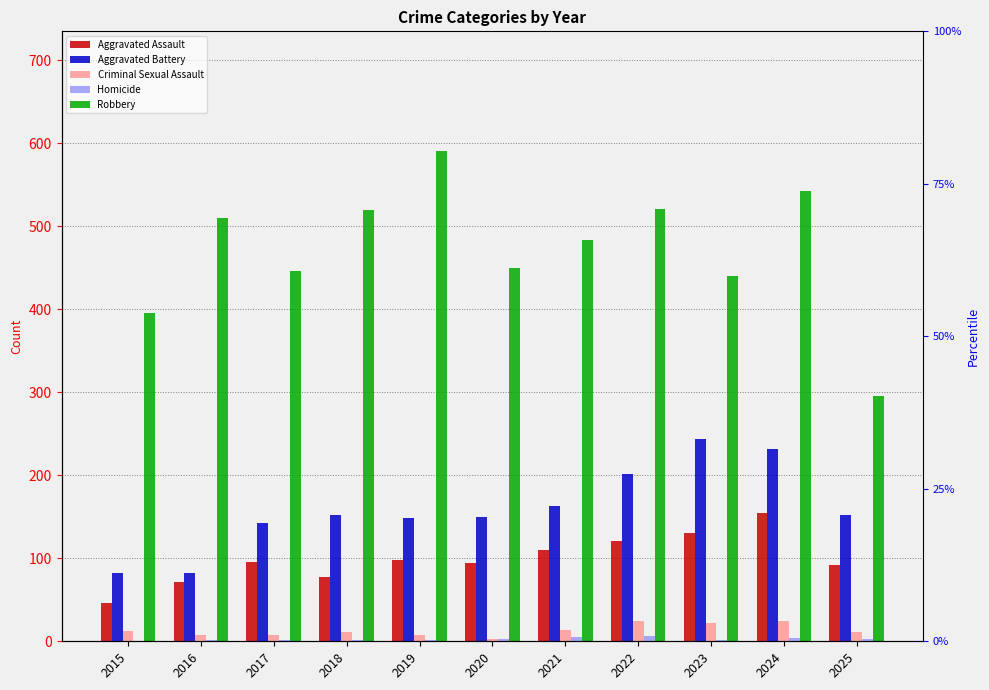

Is the value of Robbery at 2015 greater than the value of Aggravated Assault at 2019?

Yes